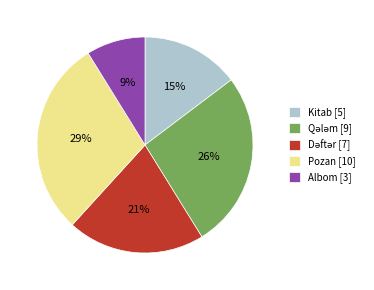

Does any single category account for the majority?

No